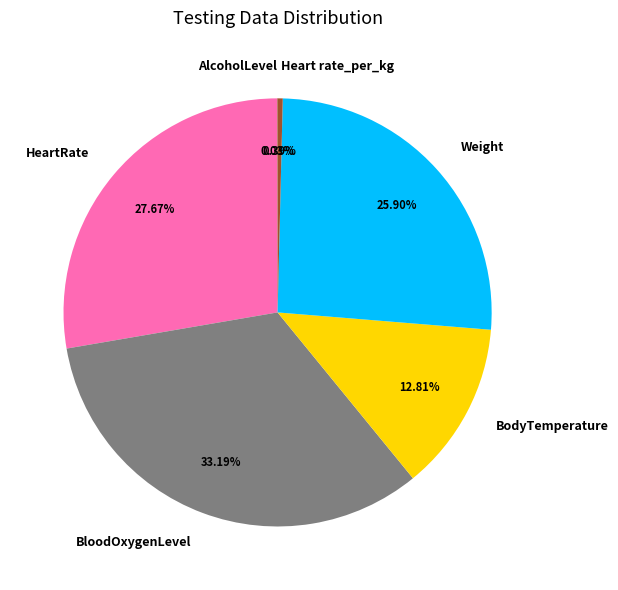

Approximately how many times larger is the value at BodyTemperature compared to Weight?

0.5